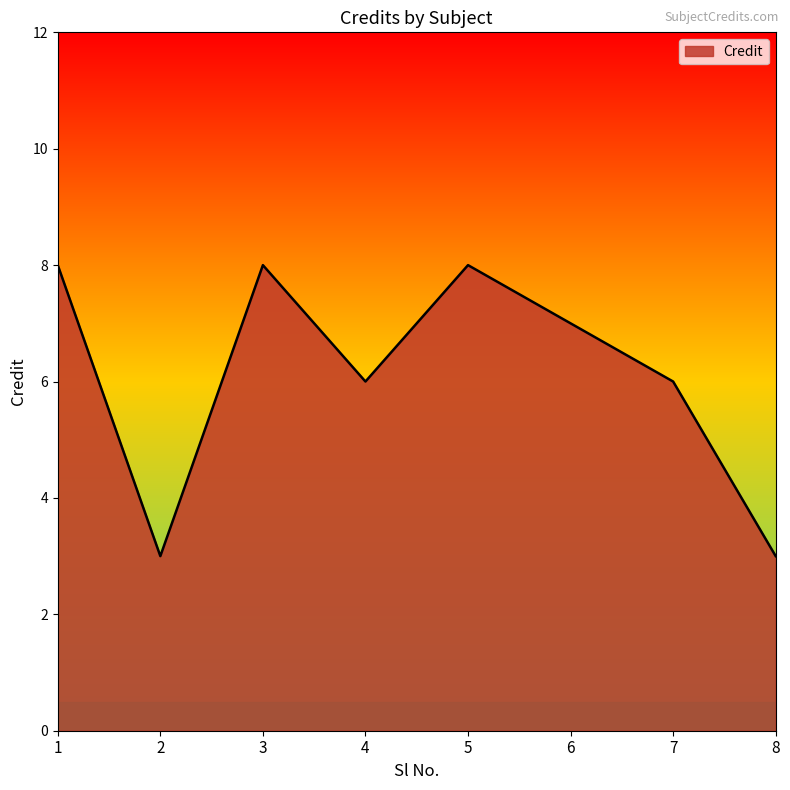

What is the minimum value shown in the chart?

3